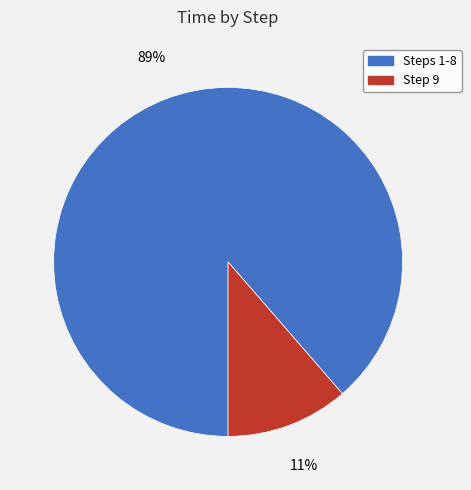

Count the number of slices in the pie.

2